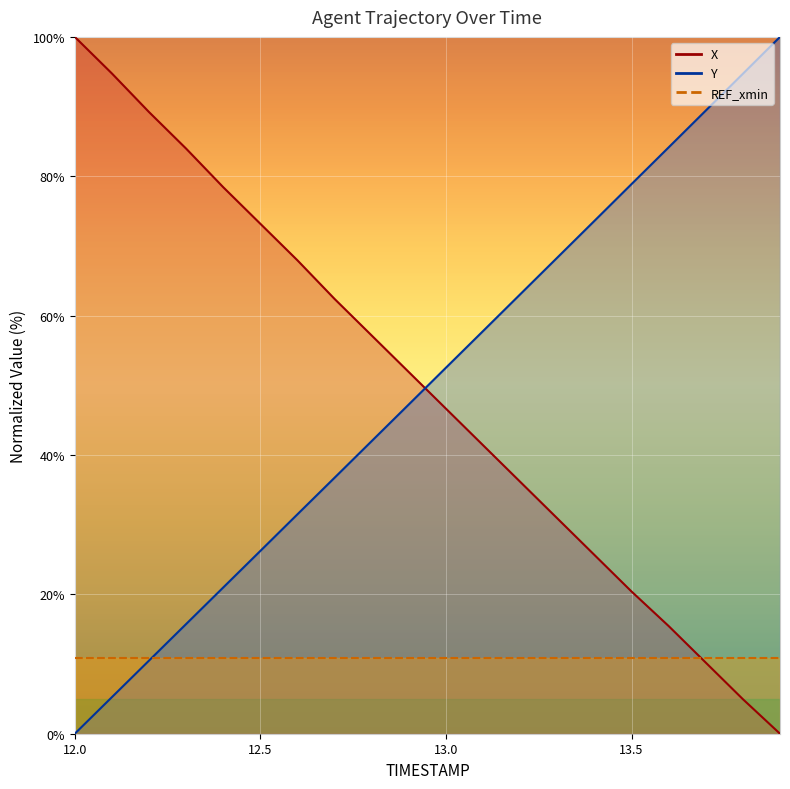

How many lines are shown in the chart?

2